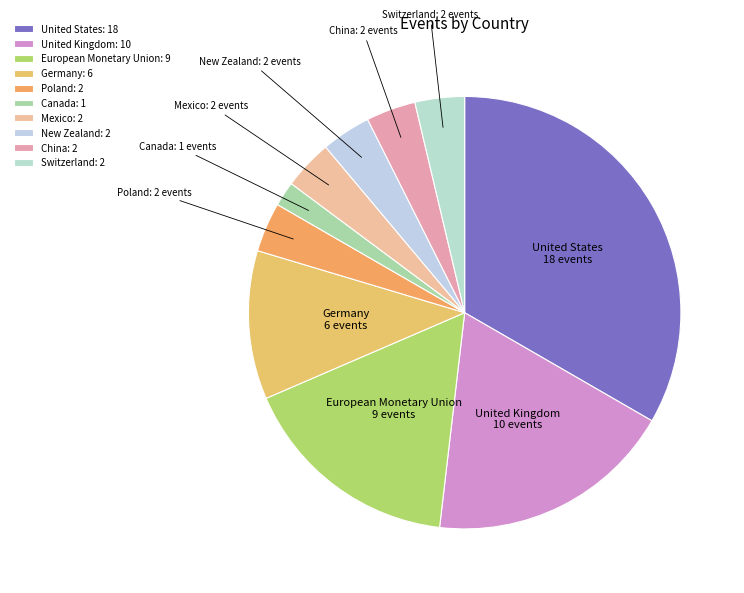

Is it true that Canada is 2% of the pie?

True